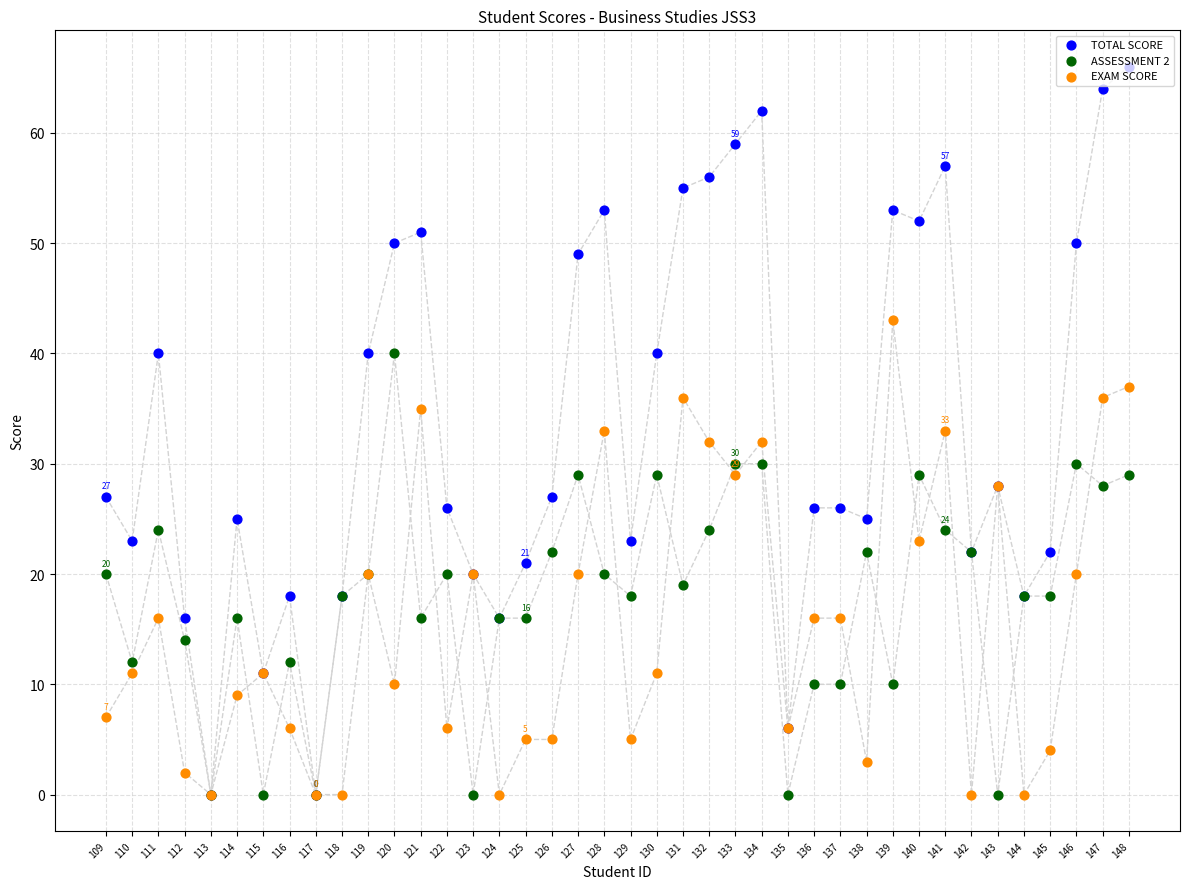

At how many categories does at least one series exceed 13?

36